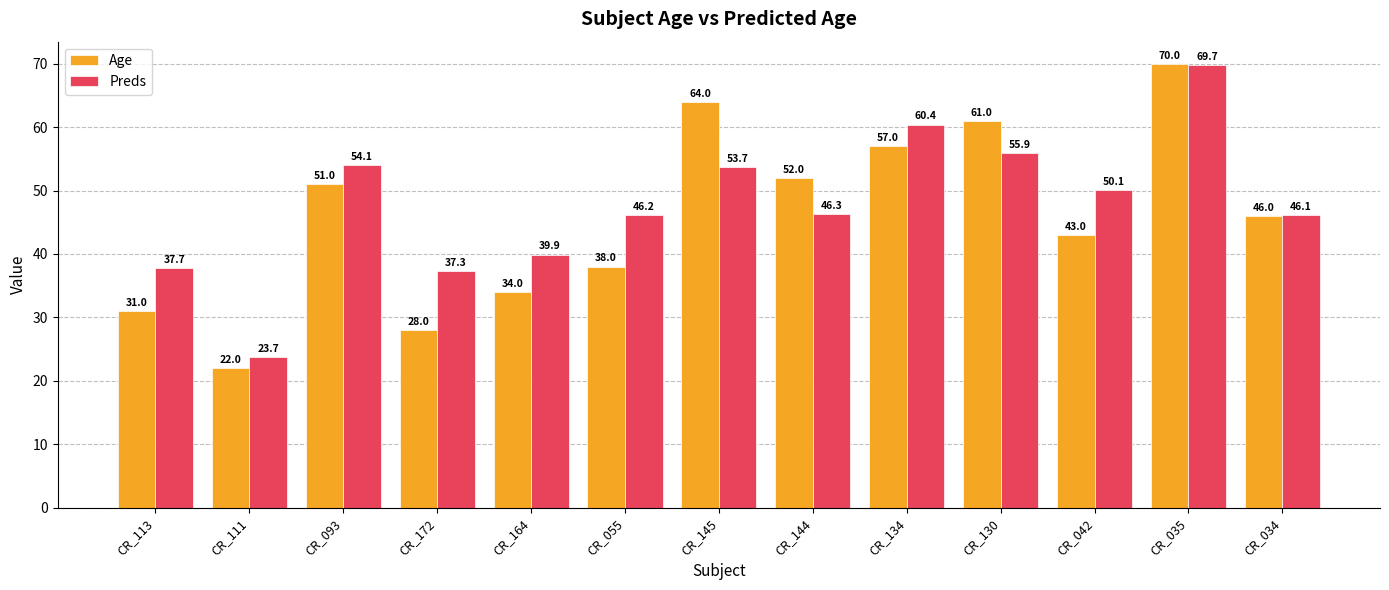

What is the approximate value of Age at CR_042?

43.0